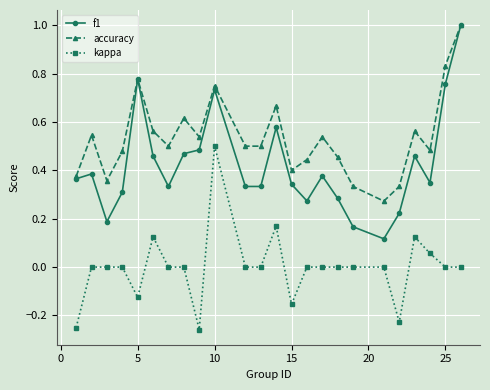

True or false: kappa and f1 intersect in this chart.

False